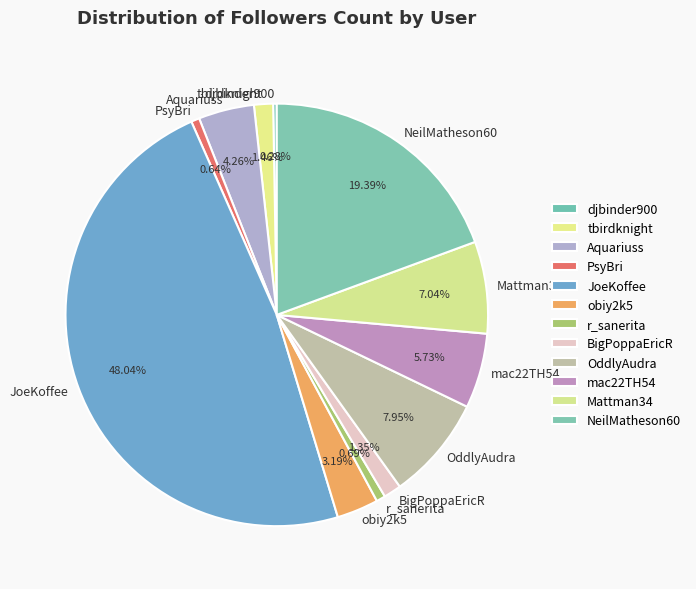

To the nearest percent, what is the difference between the largest and smallest slice percentages?

48%